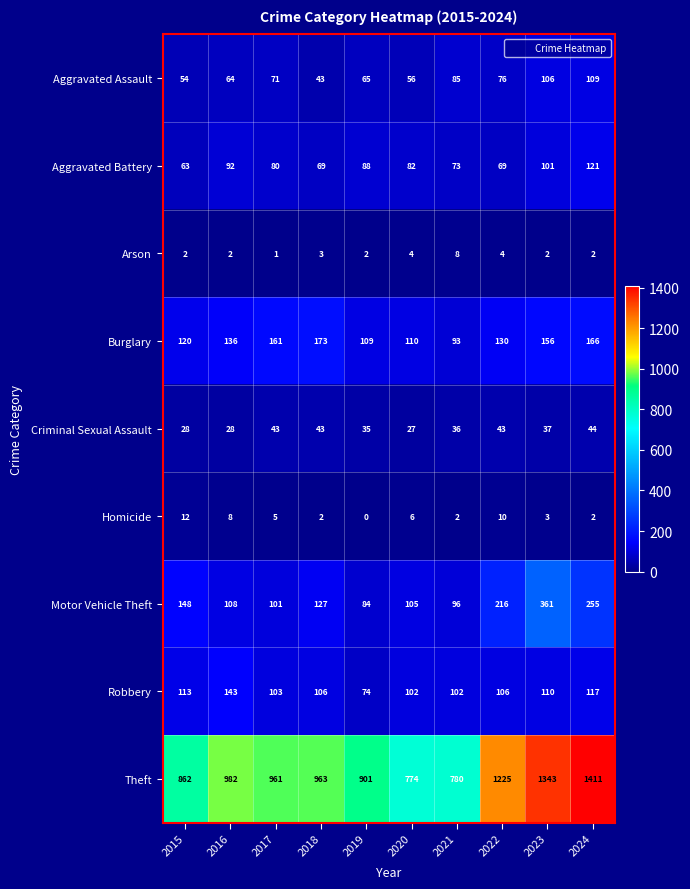

At which category does the chart reach its minimum across all series?

2019